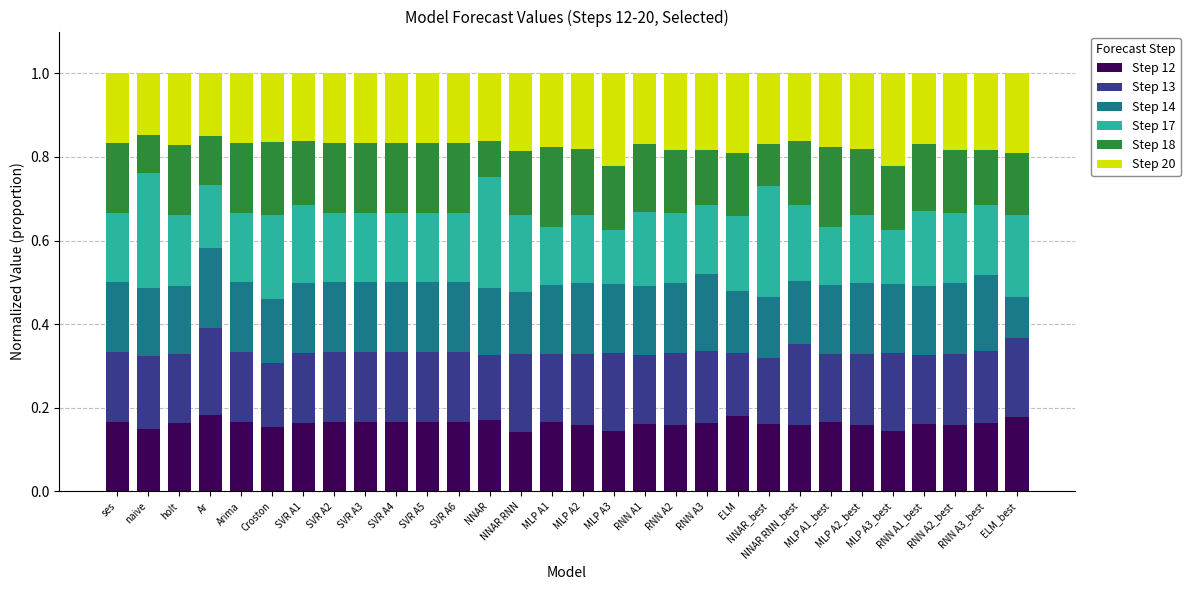

What is the total value across all series at ELM?

1.0